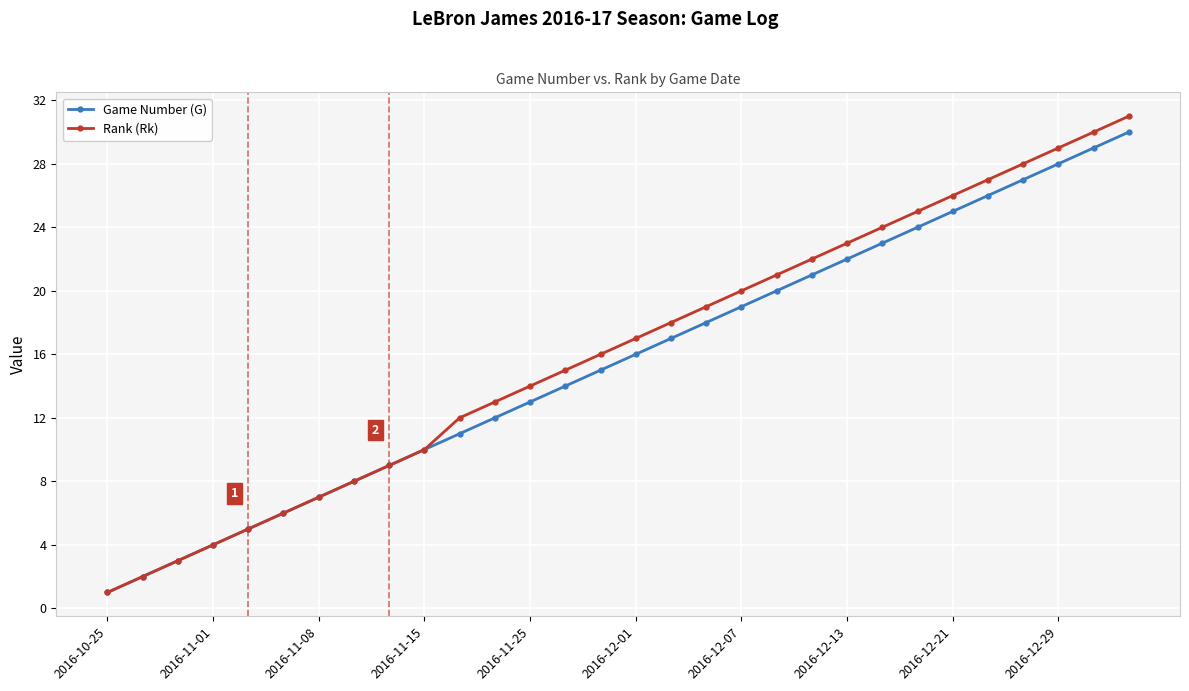

Which series has the widest spread of values?

Rank (Rk)